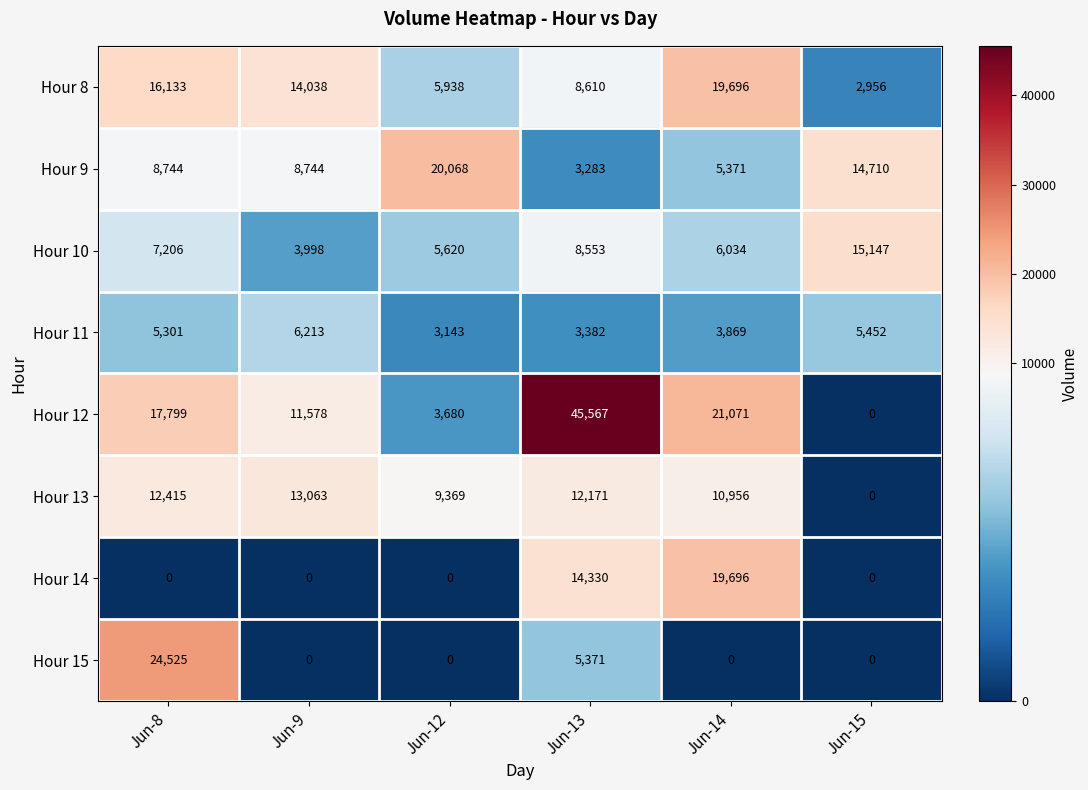

What is the difference between the maximum and second lowest values in the Hour 11 series?

2831